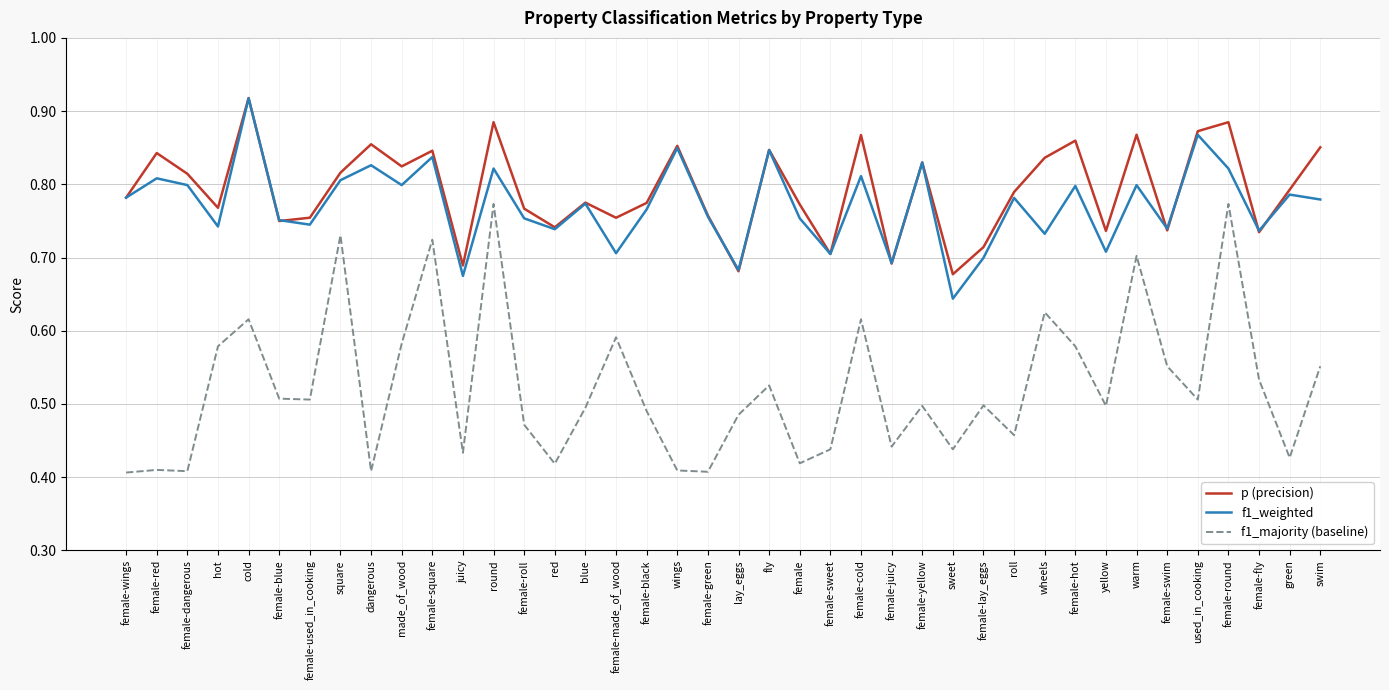

Is the value of p (precision) at swim greater than the value of f1_weighted at juicy?

Yes